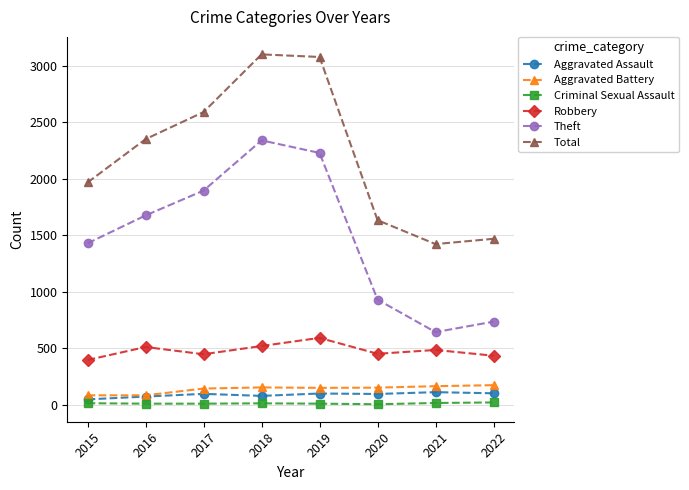

What is the minimum value shown in the chart?

3